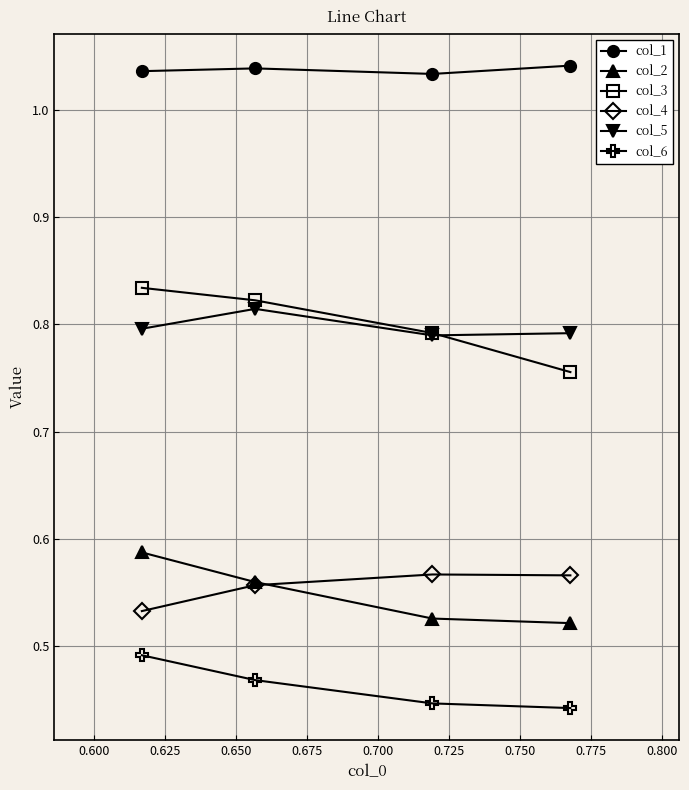

Which series has the largest total across all categories?

col_1